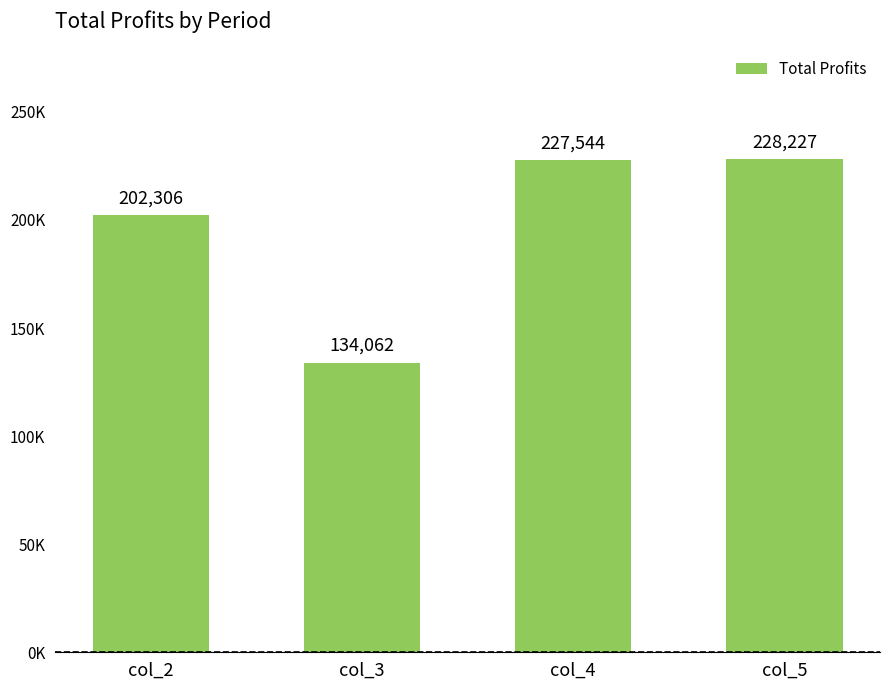

Count the number of data series in this chart.

1